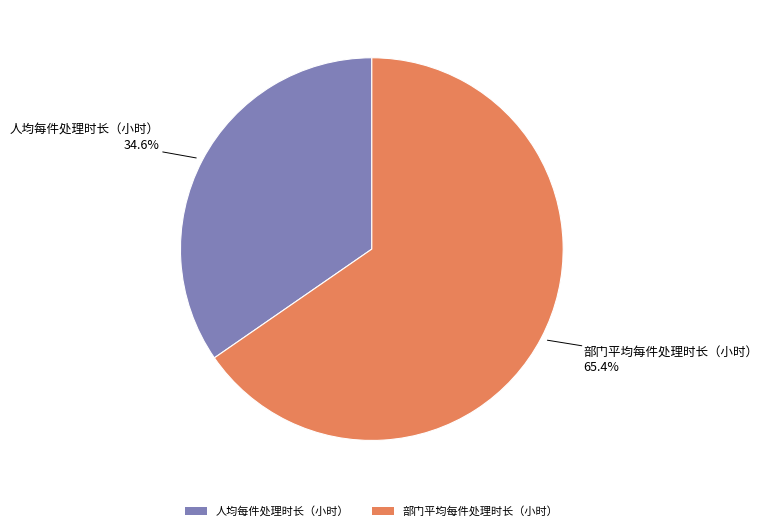

What is the smallest slice in the pie chart?

人均每件处理时长（小时）